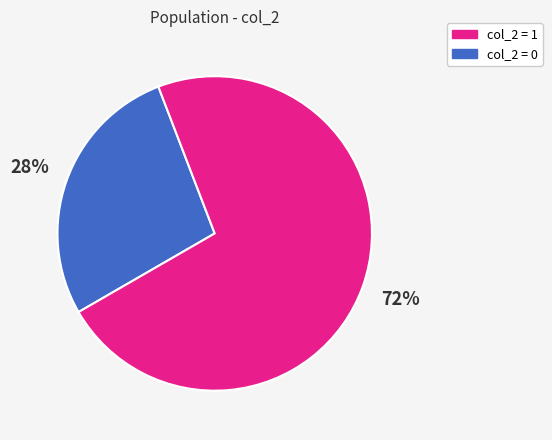

How many segments does this pie chart have?

2